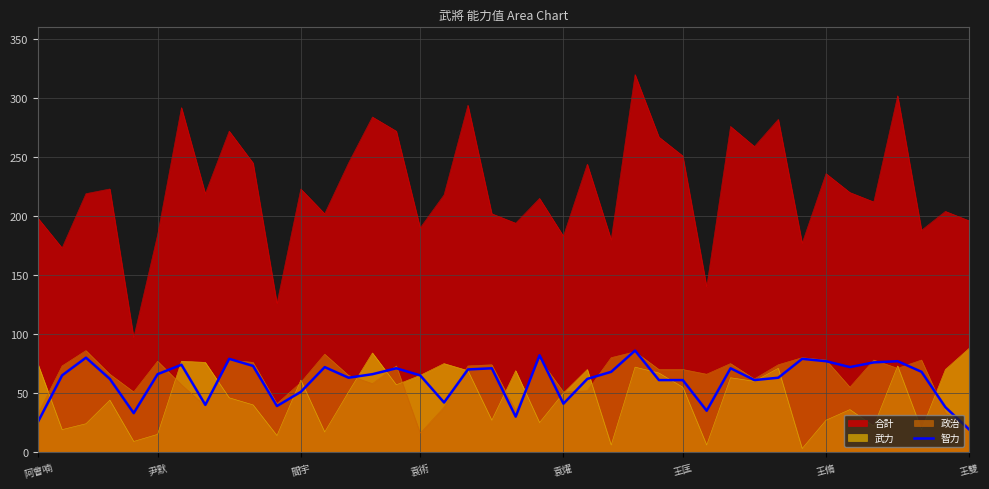

Which series has the widest spread of values?

合計